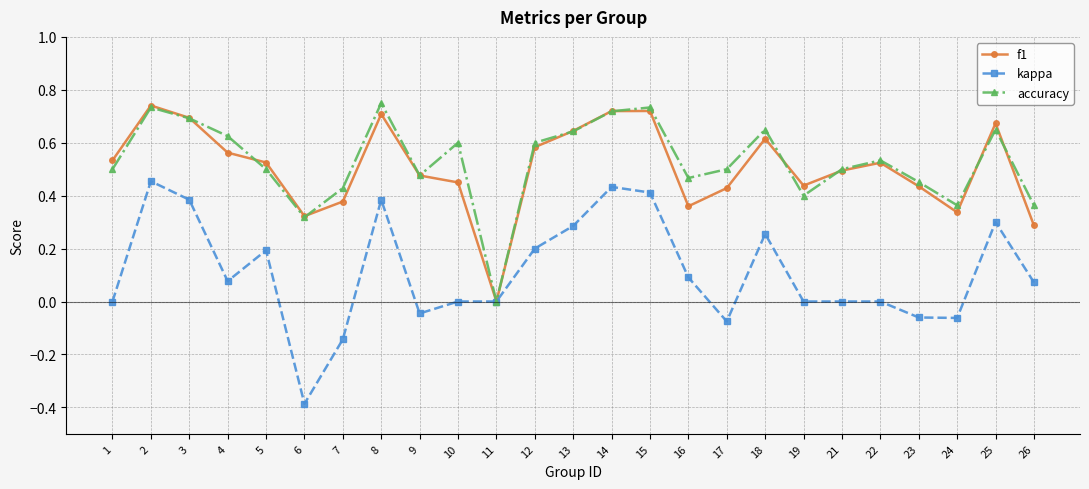

After their last crossing, which series has the higher values: accuracy or f1?

accuracy